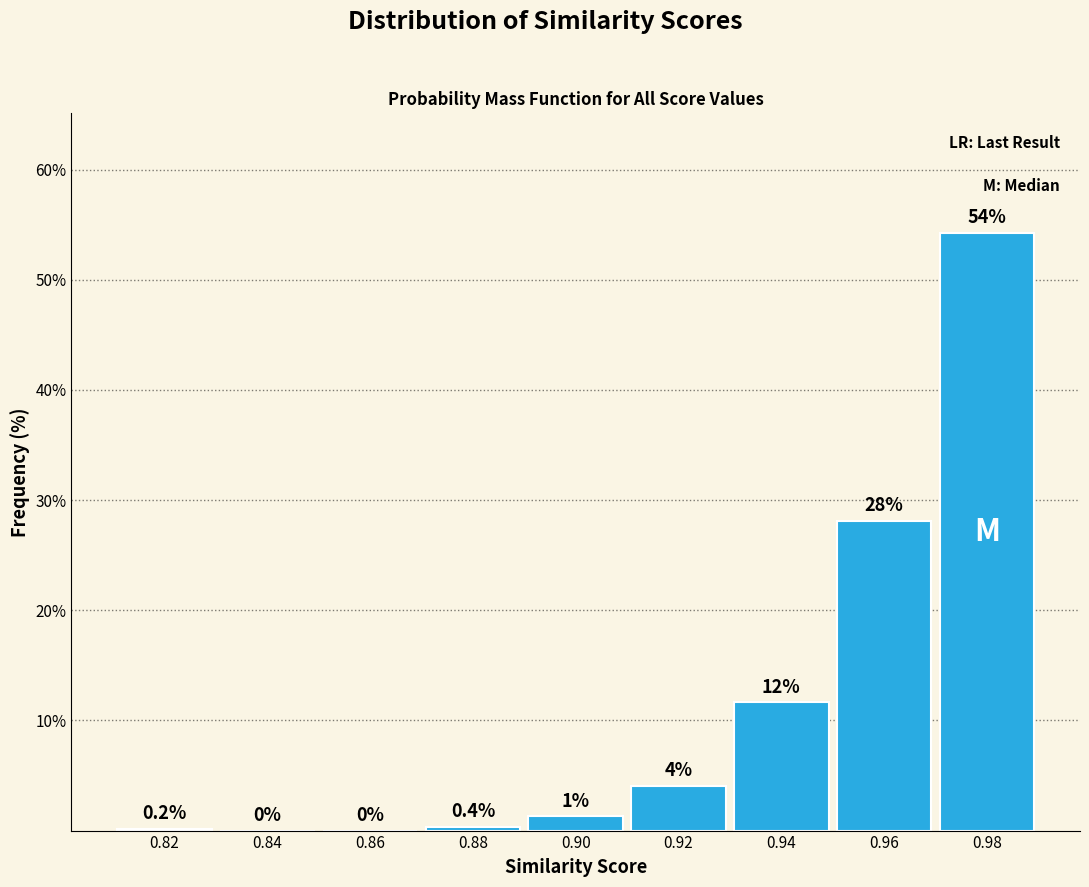

The chart shows a value of 0.0 at 0.84. True or false?

True